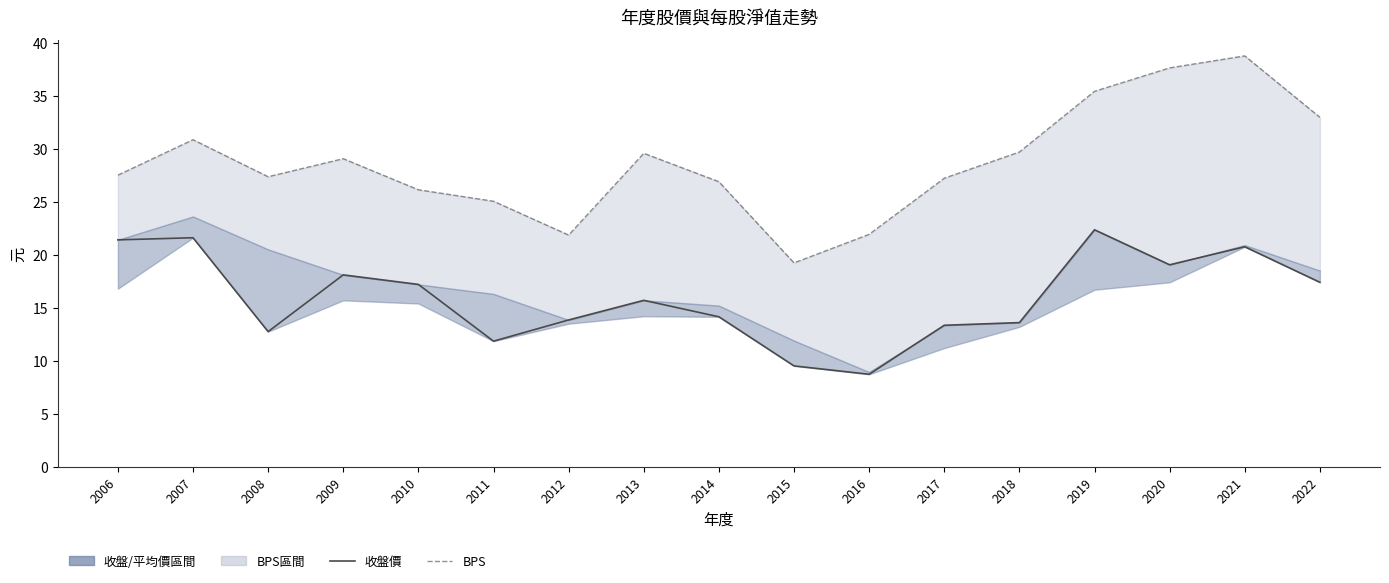

Where is the first local minimum for BPS?

2008